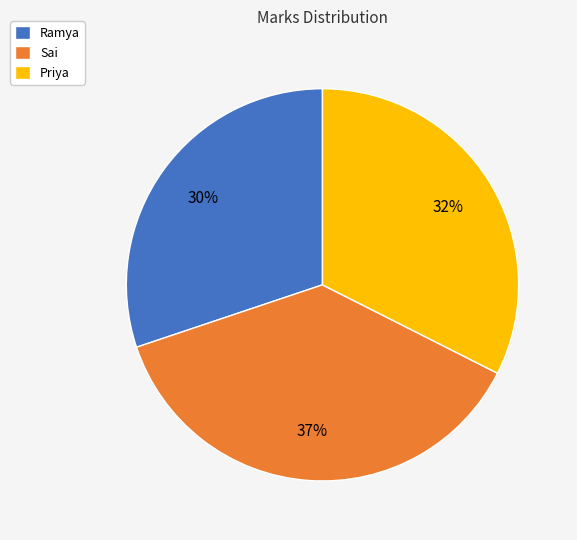

To the nearest percent, what percentage of the pie is Ramya?

30%